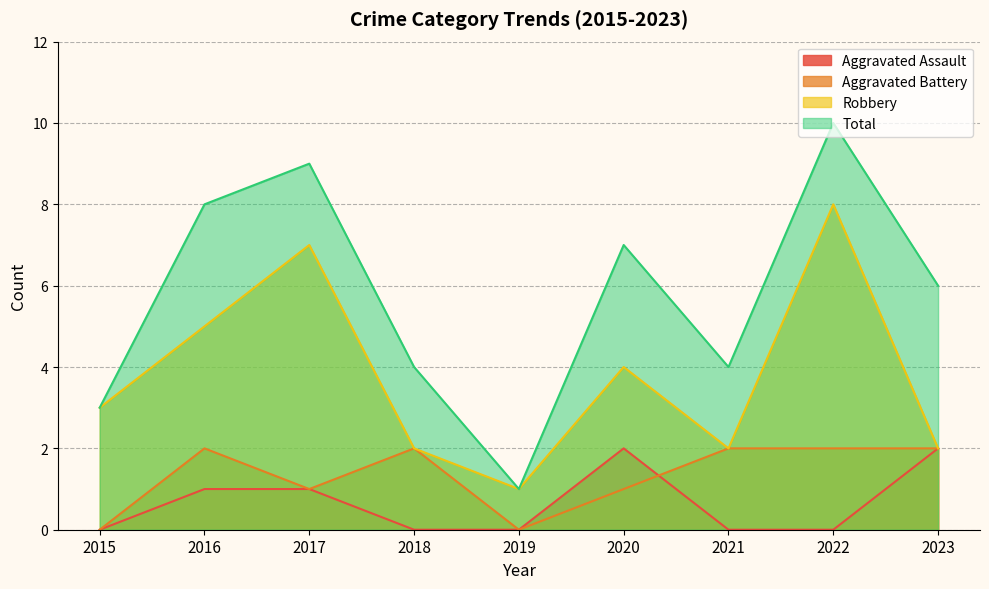

What are all the series names shown in the legend?

Aggravated Assault, Aggravated Battery, Robbery, Total